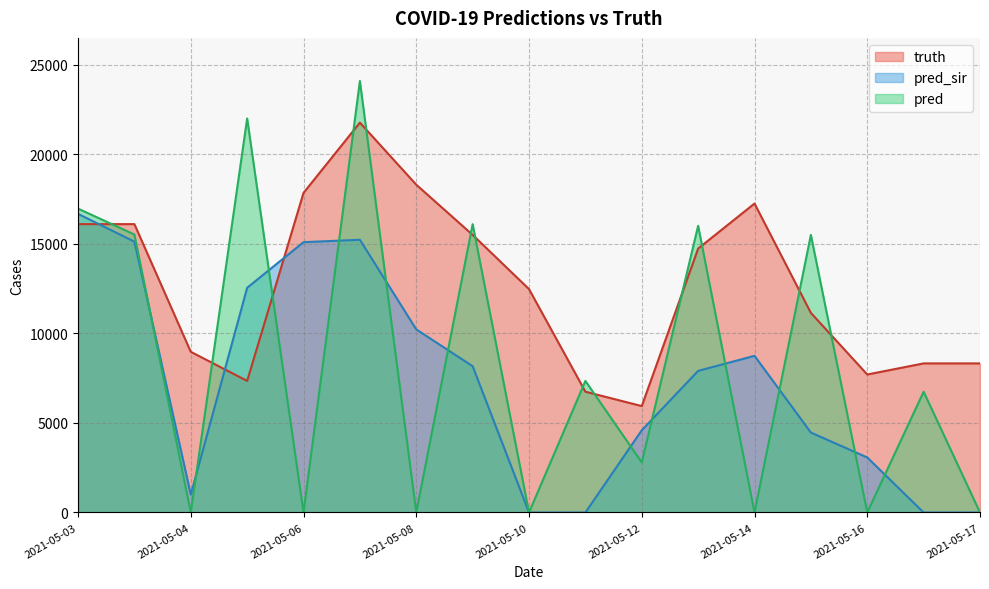

What is the difference between the second highest and minimum values in the pred_sir series?

15225.0